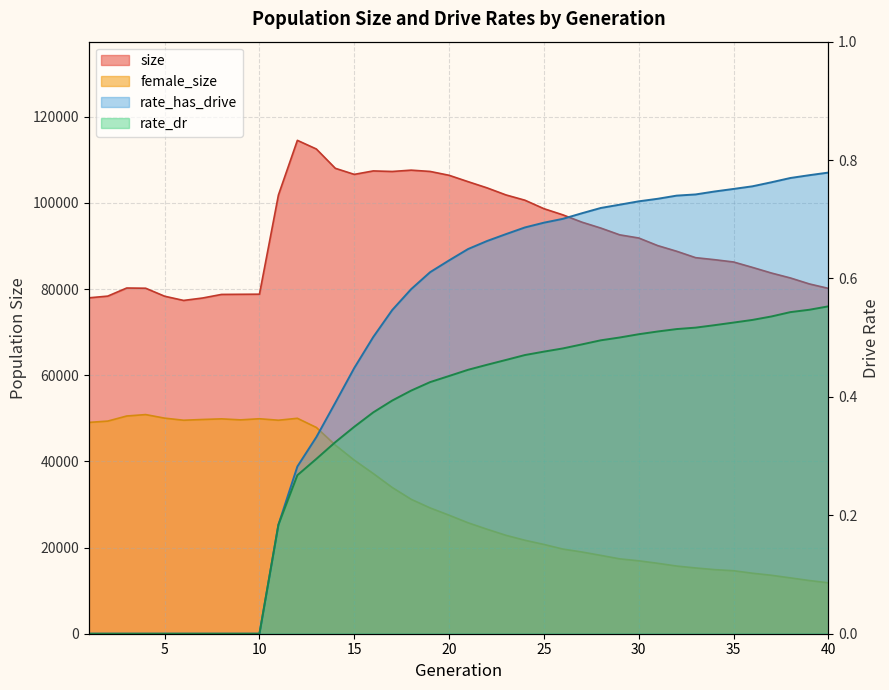

True or false: size and rate_dr cross at least once.

False